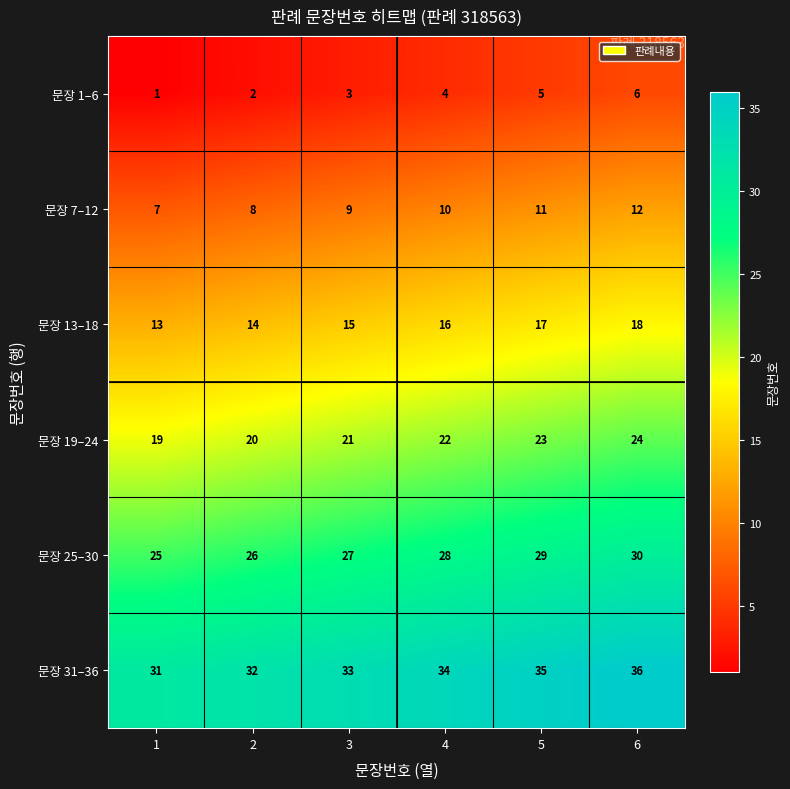

How many 문장 25–30 values are between 26 and 29?

4